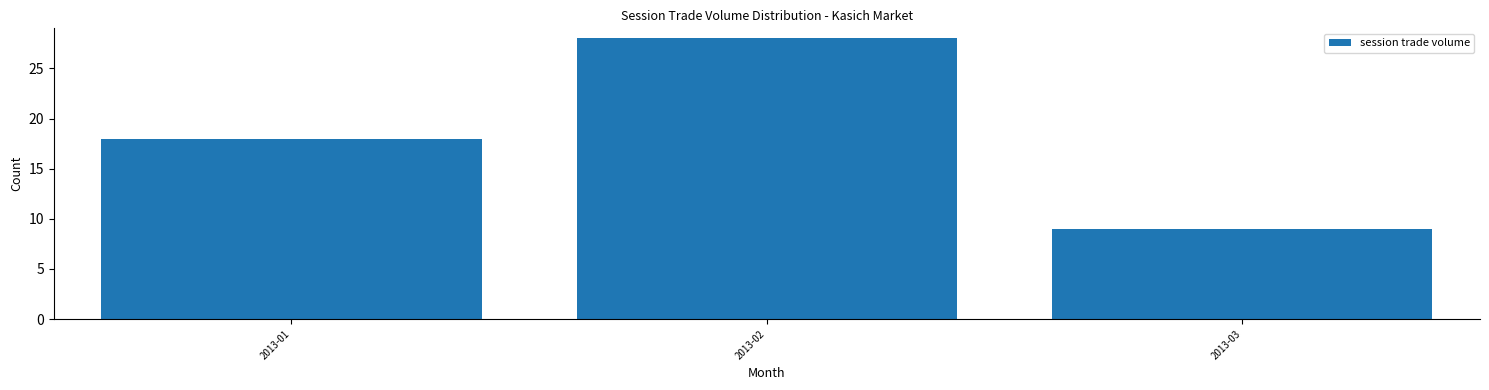

Reading right to left, extract all data points from this chart.

2013-03=9	2013-02=28	2013-01=18